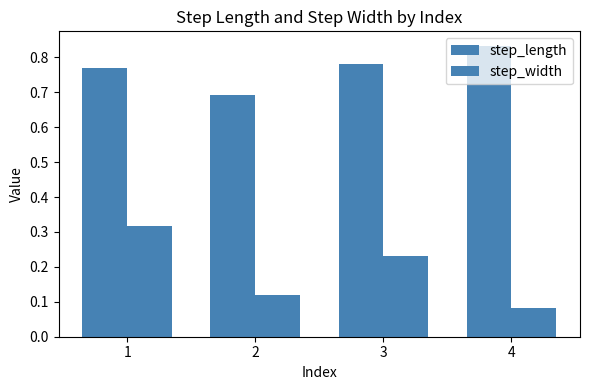

How many data points does each series have?

4